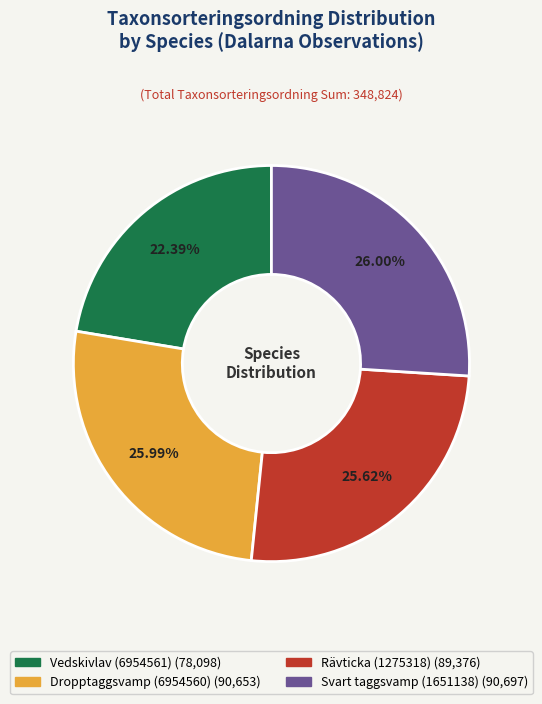

How much of the chart is everything except Dropptaggsvamp (6954560)?

74.0%